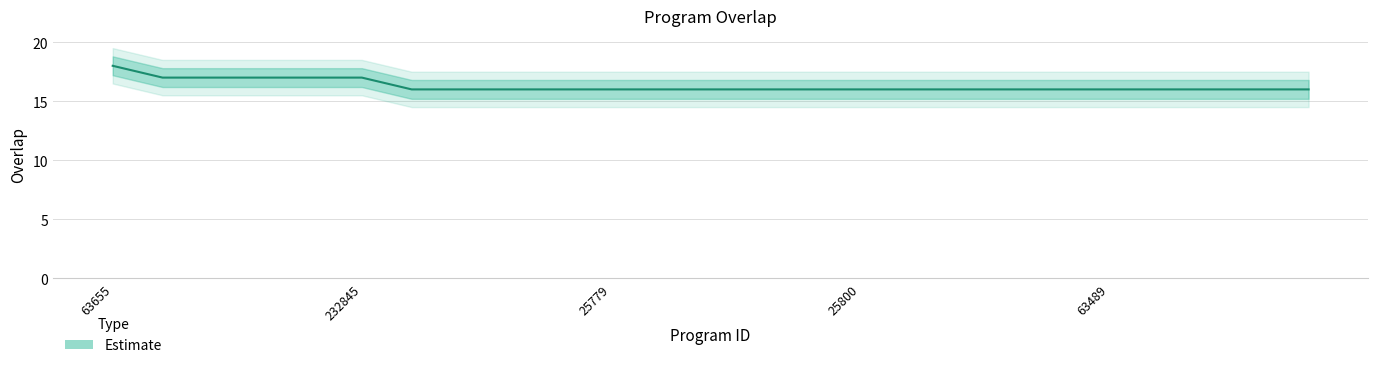

What is the difference between the values at 33676 and 25800?

1